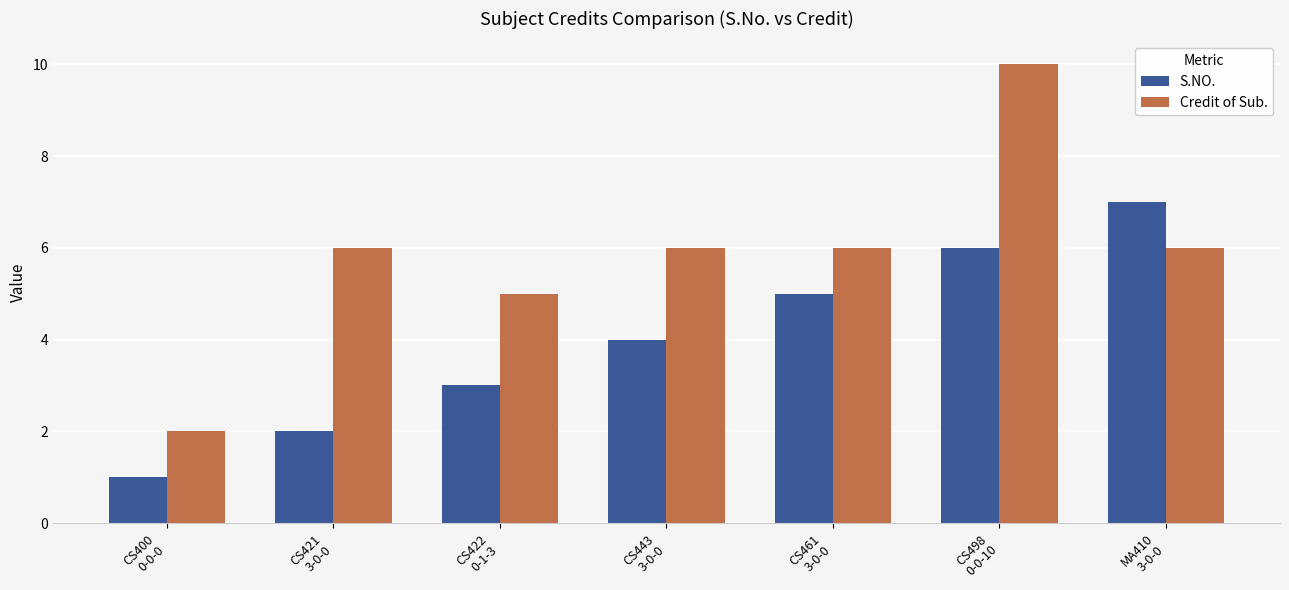

What is the maximum value for S.NO.?

7